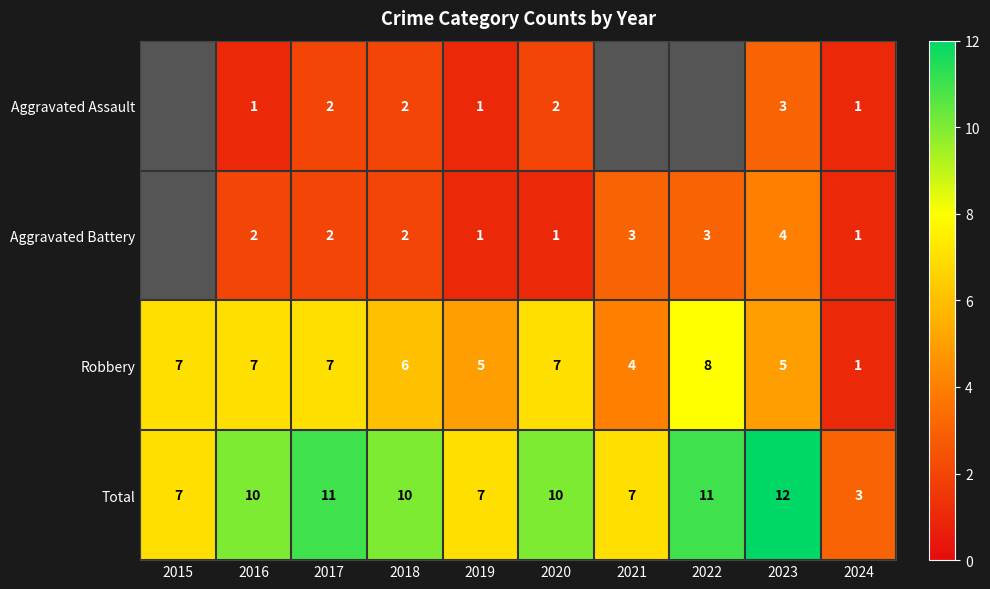

What is the spread (max minus min) of values at 2023?

9